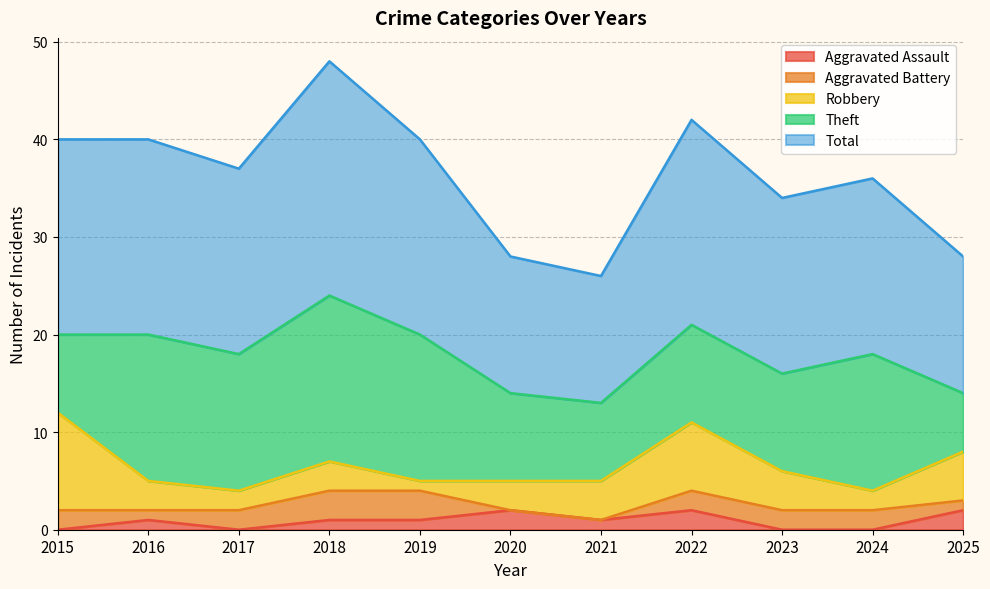

How many categories are shown in the chart?

11